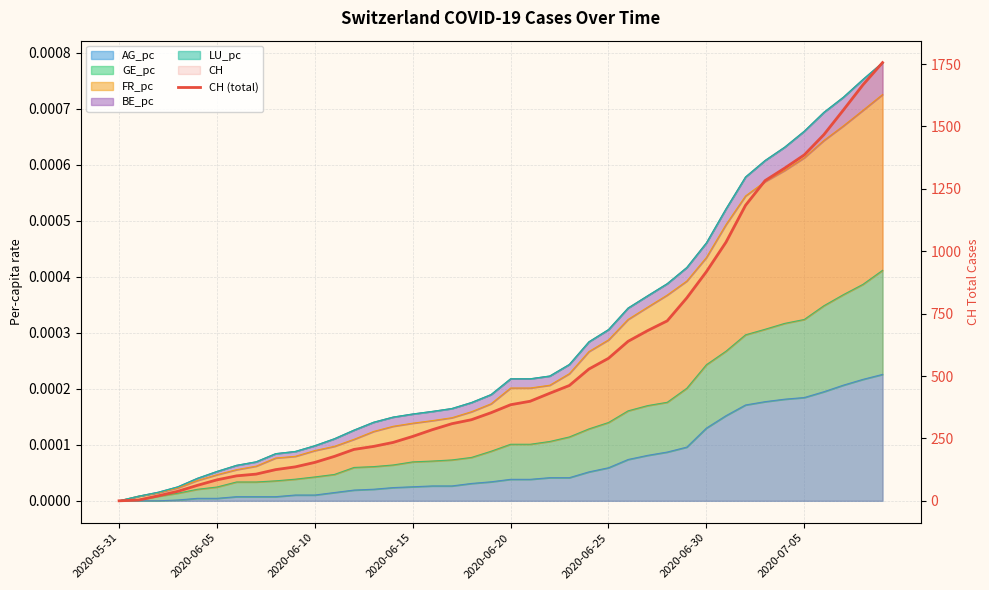

True or false: there are more than 2 points higher than both neighbors.

False